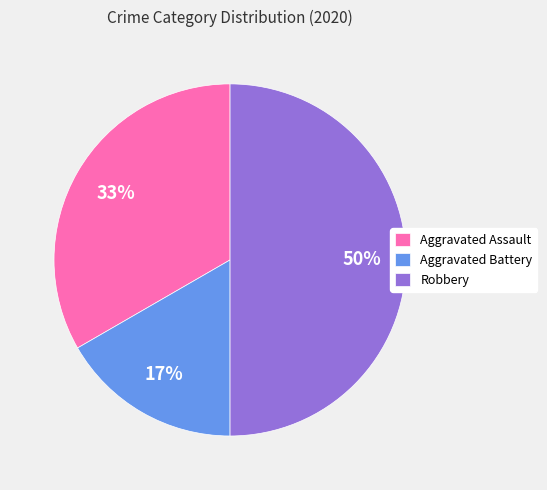

Is the sum of Aggravated Assault and Robbery greater than half?

Yes